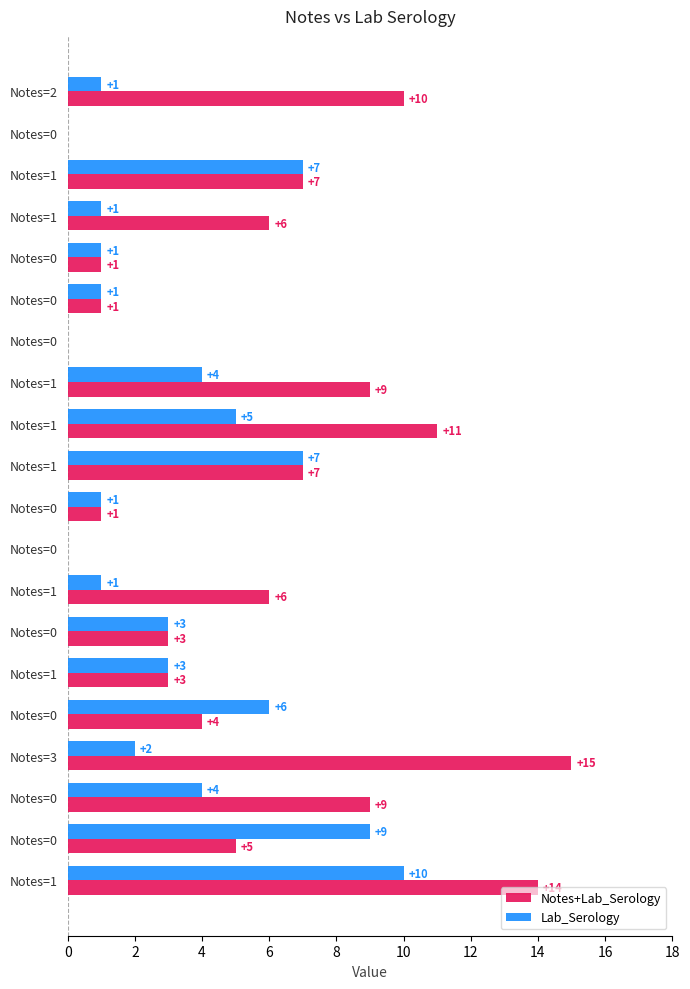

Reading right to left, list all the values displayed in this chart.

Notes+Lab_Serology: 14	5	9	15	4	3	3	6	0	1	7	11	9	0	1	1	6	7	0	10
Lab_Serology: 10	9	4	2	6	3	3	1	0	1	7	5	4	0	1	1	1	7	0	1